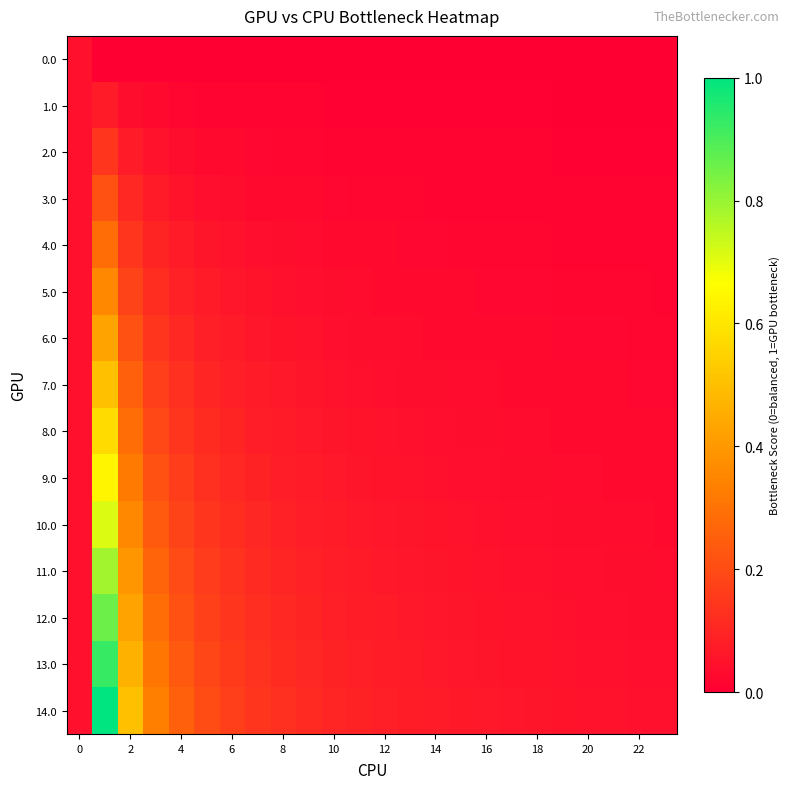

Which series has the largest total across all categories?

14.0